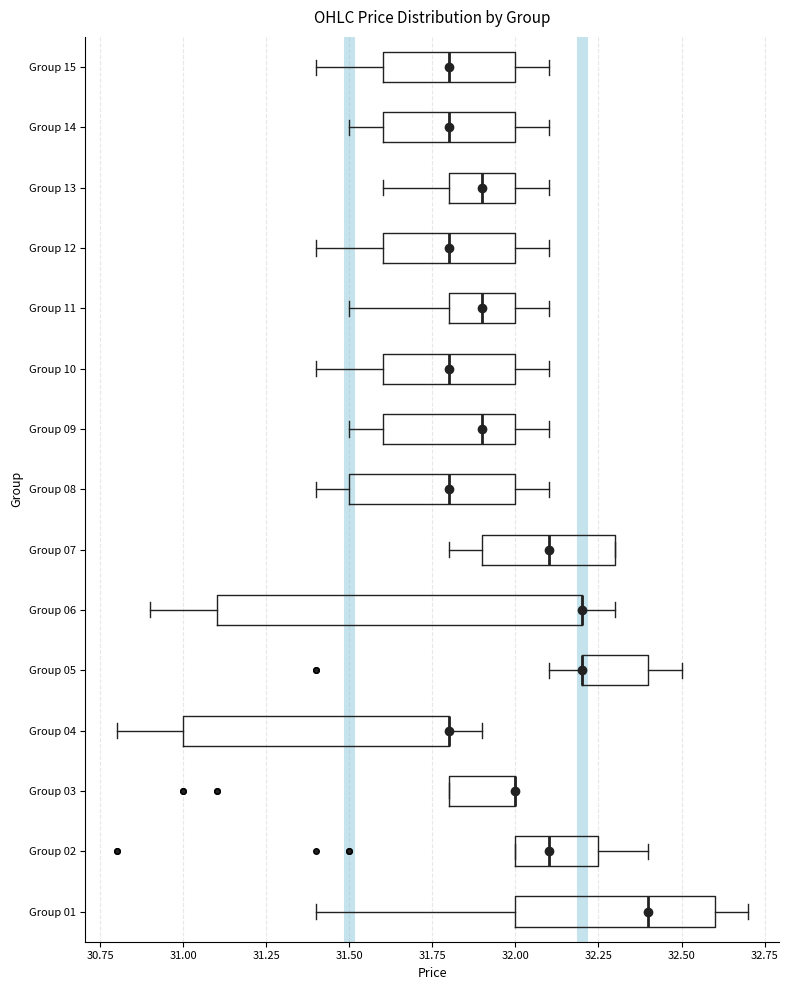

Reading bottom to top, transcribe this box plot: for each box, give where its median line is, the range the box spans, and where its two whiskers end, as read against the x-axis. The values are not printed on the chart, so give them approximately, as read against the axis.

Group 01: median 32.40, box 32.00 to 32.60, whiskers 31.40 to 32.70
Group 02: median 32.10, box 32.00 to 32.25, whiskers 32.00 to 32.40
Group 03: median 32.00 (drawn on the box's right edge), box 31.80 to 32.00, whiskers 31.80 to 32.00
Group 04: median 31.80 (drawn on the box's right edge), box 31.00 to 31.80, whiskers 30.80 to 31.90
Group 05: median 32.20 (drawn on the box's left edge), box 32.20 to 32.40, whiskers 32.10 to 32.50
Group 06: median 32.20 (drawn on the box's right edge), box 31.10 to 32.20, whiskers 30.90 to 32.30
Group 07: median 32.10, box 31.90 to 32.30, whiskers 31.80 to 32.30
Group 08: median 31.80, box 31.50 to 32.00, whiskers 31.40 to 32.10
Group 09: median 31.90, box 31.60 to 32.00, whiskers 31.50 to 32.10
Group 10: median 31.80, box 31.60 to 32.00, whiskers 31.40 to 32.10
Group 11: median 31.90, box 31.80 to 32.00, whiskers 31.50 to 32.10
Group 12: median 31.80, box 31.60 to 32.00, whiskers 31.40 to 32.10
Group 13: median 31.90, box 31.80 to 32.00, whiskers 31.60 to 32.10
Group 14: median 31.80, box 31.60 to 32.00, whiskers 31.50 to 32.10
Group 15: median 31.80, box 31.60 to 32.00, whiskers 31.40 to 32.10